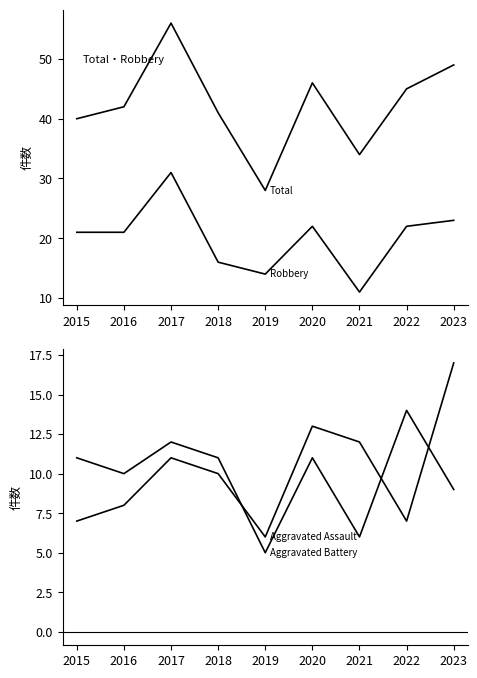

Count the number of categories in the chart.

9